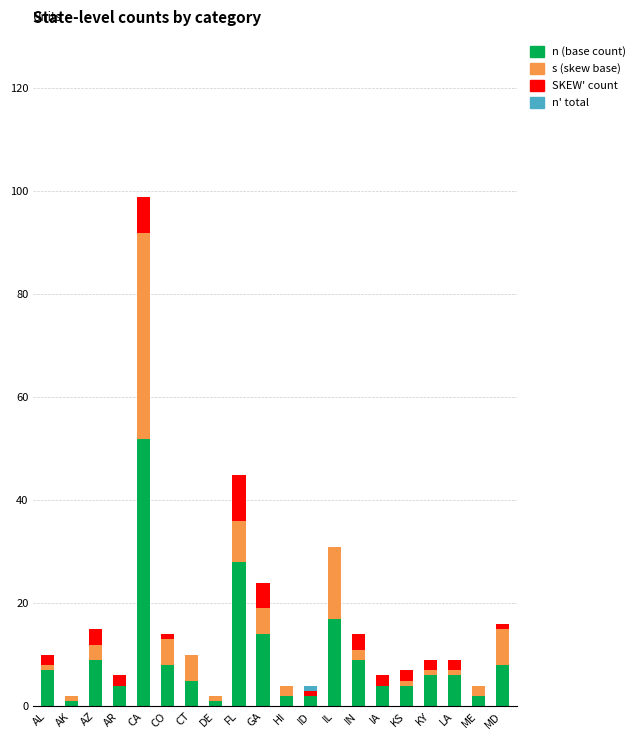

Are the bars horizontal?

No